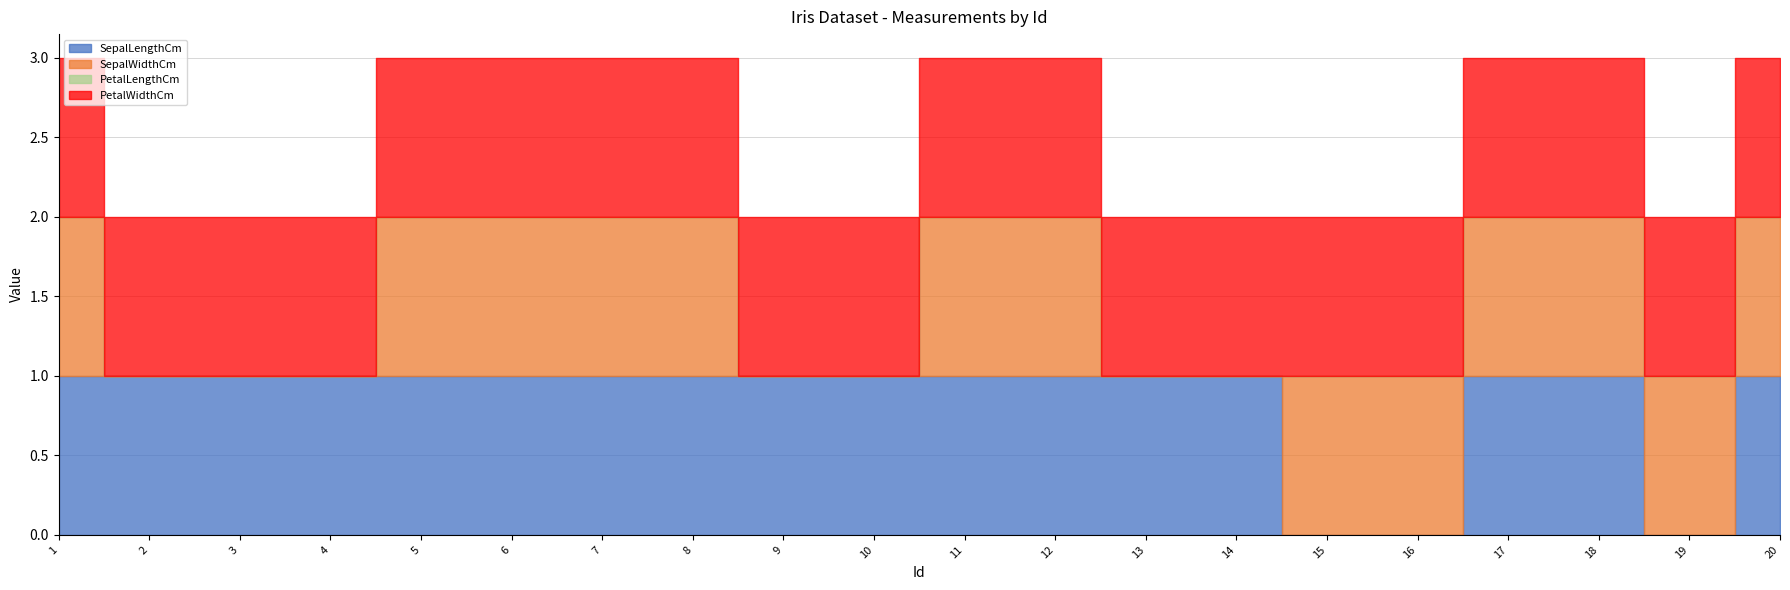

True or false: PetalWidthCm has more than 0 points higher than both neighbors.

False